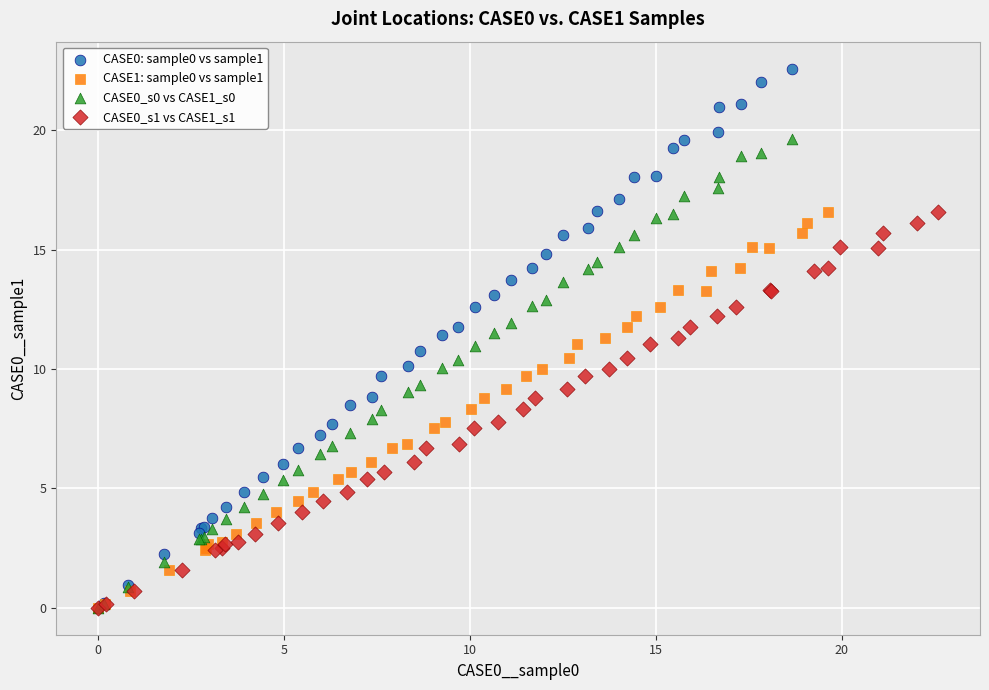

Which series reaches the maximum Y coordinate?

CASE0: sample0 vs sample1